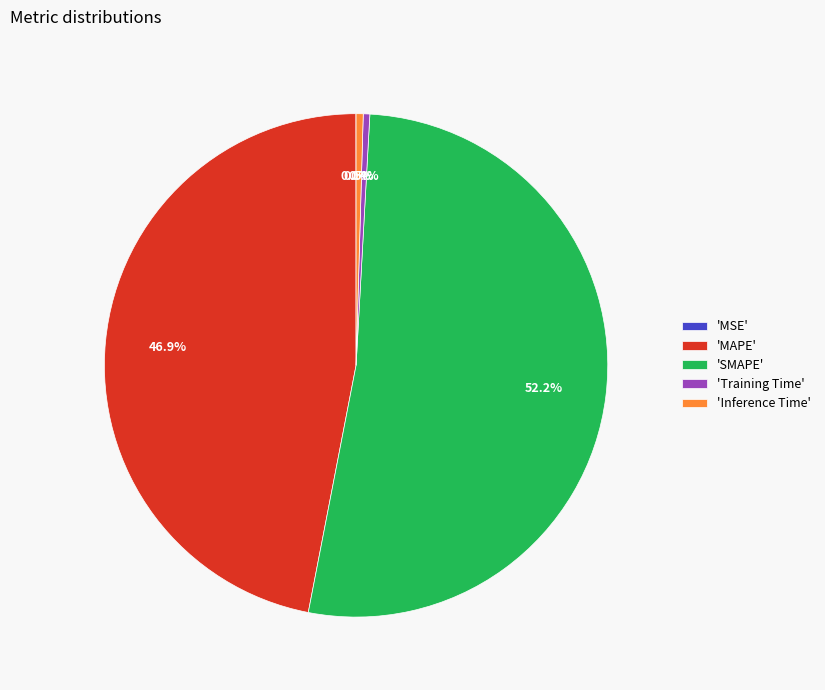

To the nearest percent, what is the average slice percentage?

20%